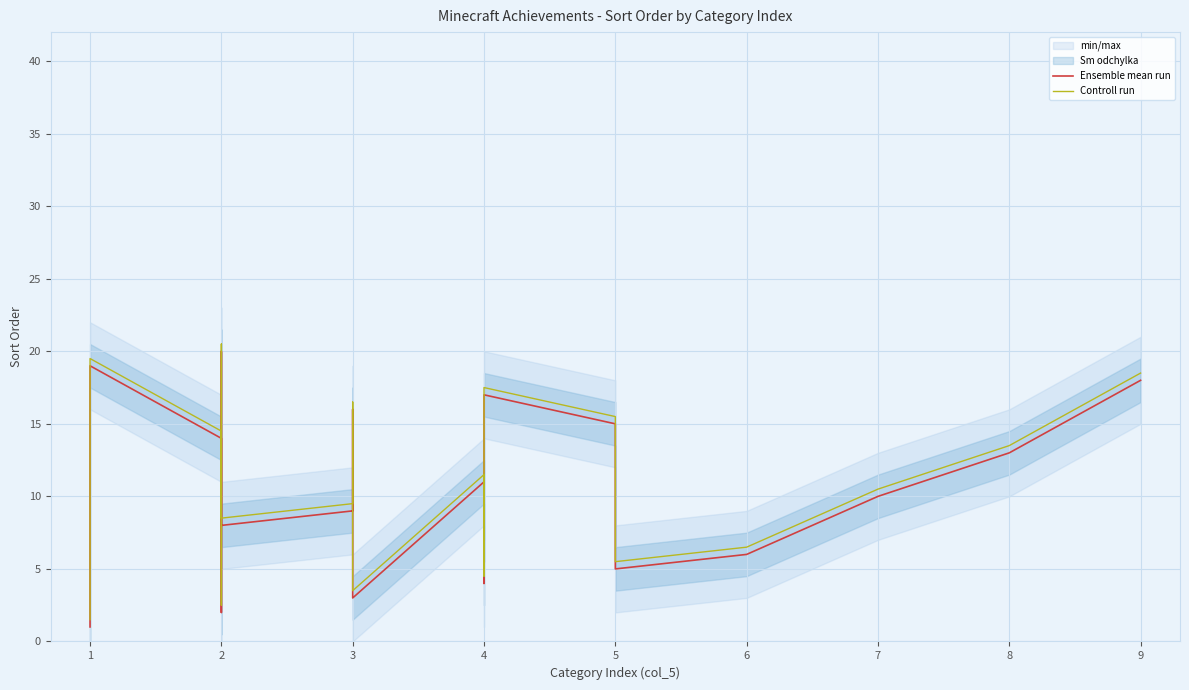

True or false: Controll run and Ensemble mean run cross at least once.

False